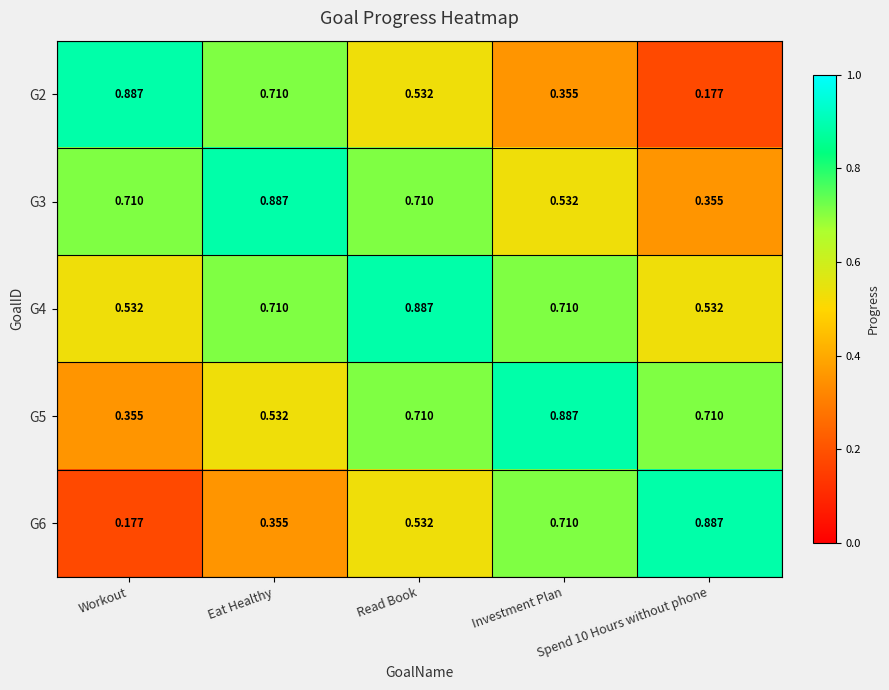

Reading left to right, transcribe all the data shown in this chart.

G2: Workout=0.9	Eat Healthy=0.7	Read Book=0.5	Investment Plan=0.4	Spend 10 Hours without phone=0.2
G3: Workout=0.7	Eat Healthy=0.9	Read Book=0.7	Investment Plan=0.5	Spend 10 Hours without phone=0.4
G4: Workout=0.5	Eat Healthy=0.7	Read Book=0.9	Investment Plan=0.7	Spend 10 Hours without phone=0.5
G5: Workout=0.4	Eat Healthy=0.5	Read Book=0.7	Investment Plan=0.9	Spend 10 Hours without phone=0.7
G6: Workout=0.2	Eat Healthy=0.4	Read Book=0.5	Investment Plan=0.7	Spend 10 Hours without phone=0.9